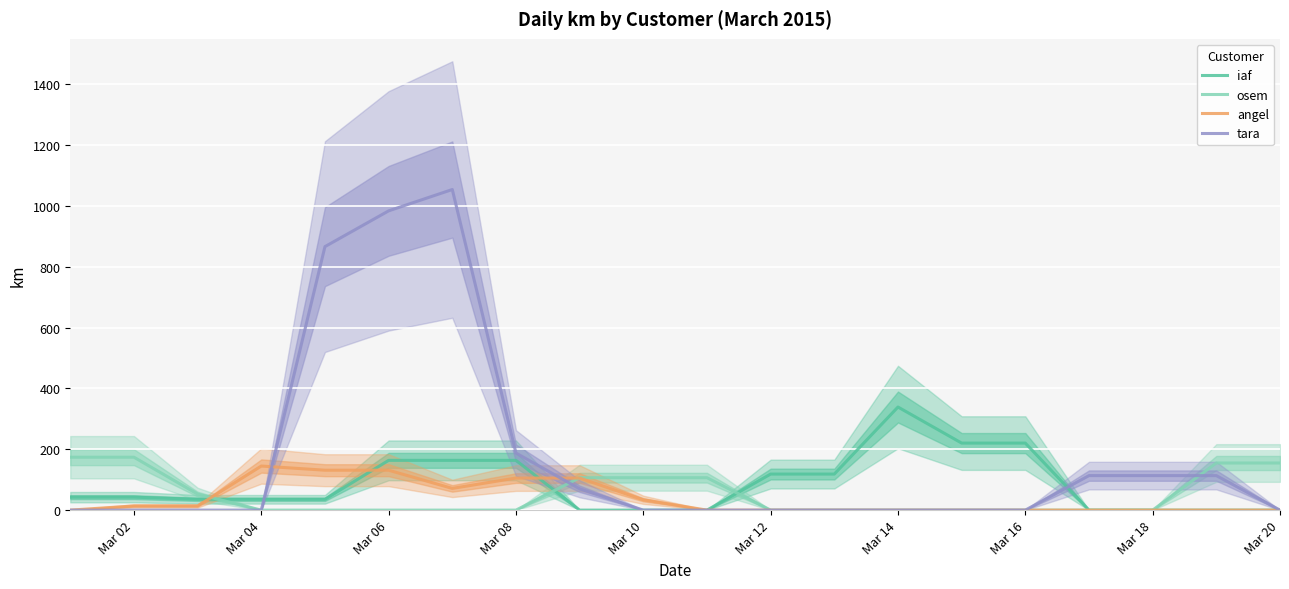

The value of iaf at Mar 04 is 35.6. True or false?

True